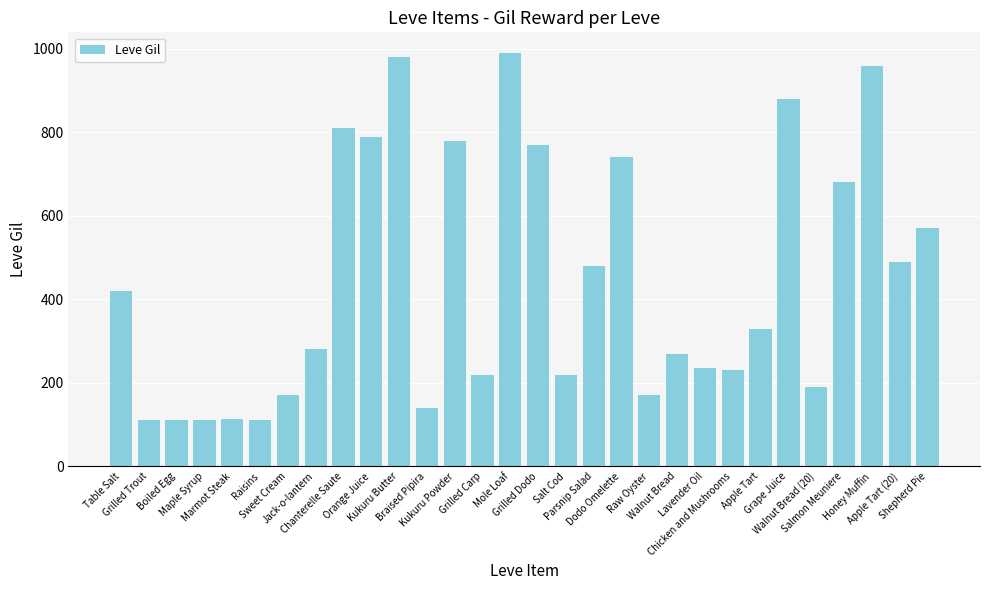

What is the label of the 1st bar from the left?

Table Salt